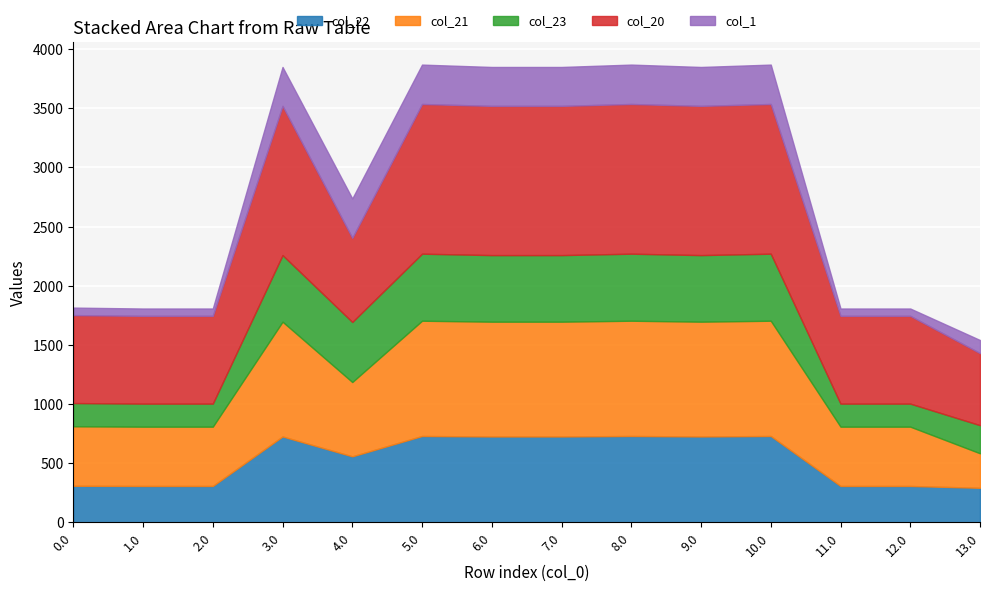

How many interior local peaks does the col_20 series have?

4